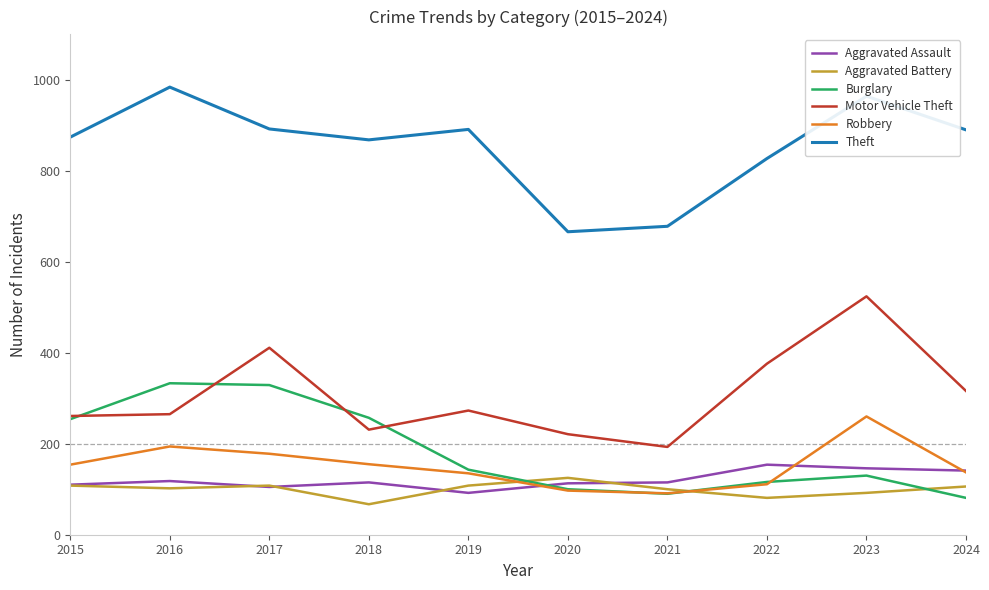

What is the average value of the Aggravated Battery series?

100